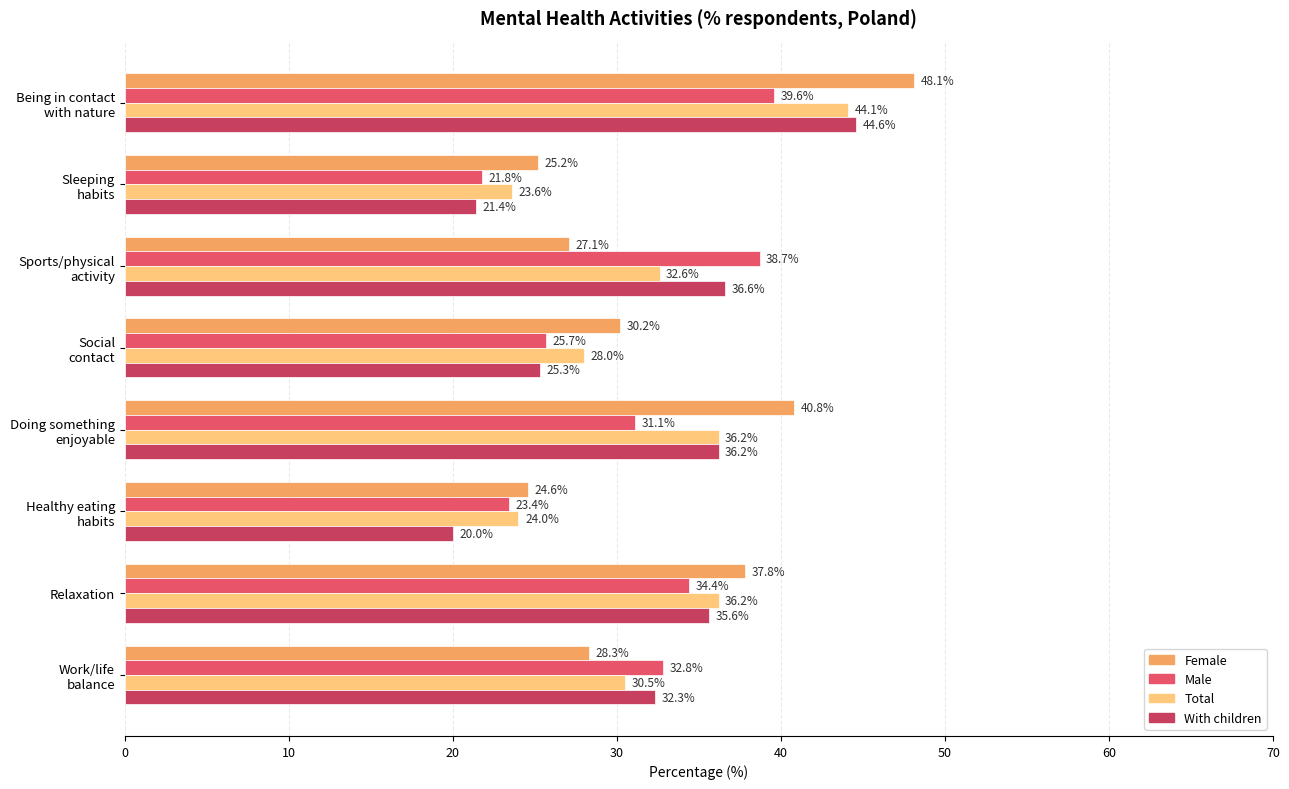

Reading left to right, extract all data points from this chart.

Female: 48.1	25.2	27.1	30.2	40.8	24.6	37.8	28.3
Male: 39.6	21.8	38.7	25.7	31.1	23.4	34.4	32.8
Total: 44.1	23.6	32.6	28.0	36.2	24.0	36.2	30.5
With children: 44.6	21.4	36.6	25.3	36.2	20.0	35.6	32.3